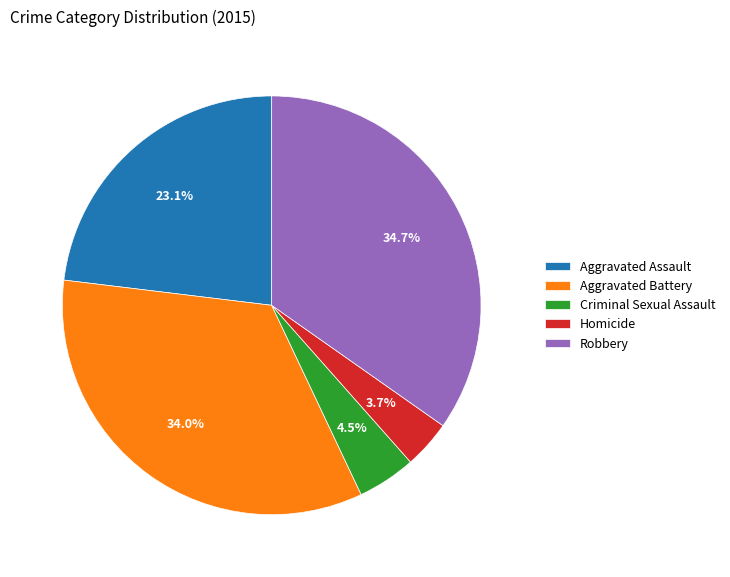

Count the number of slices in the pie.

5